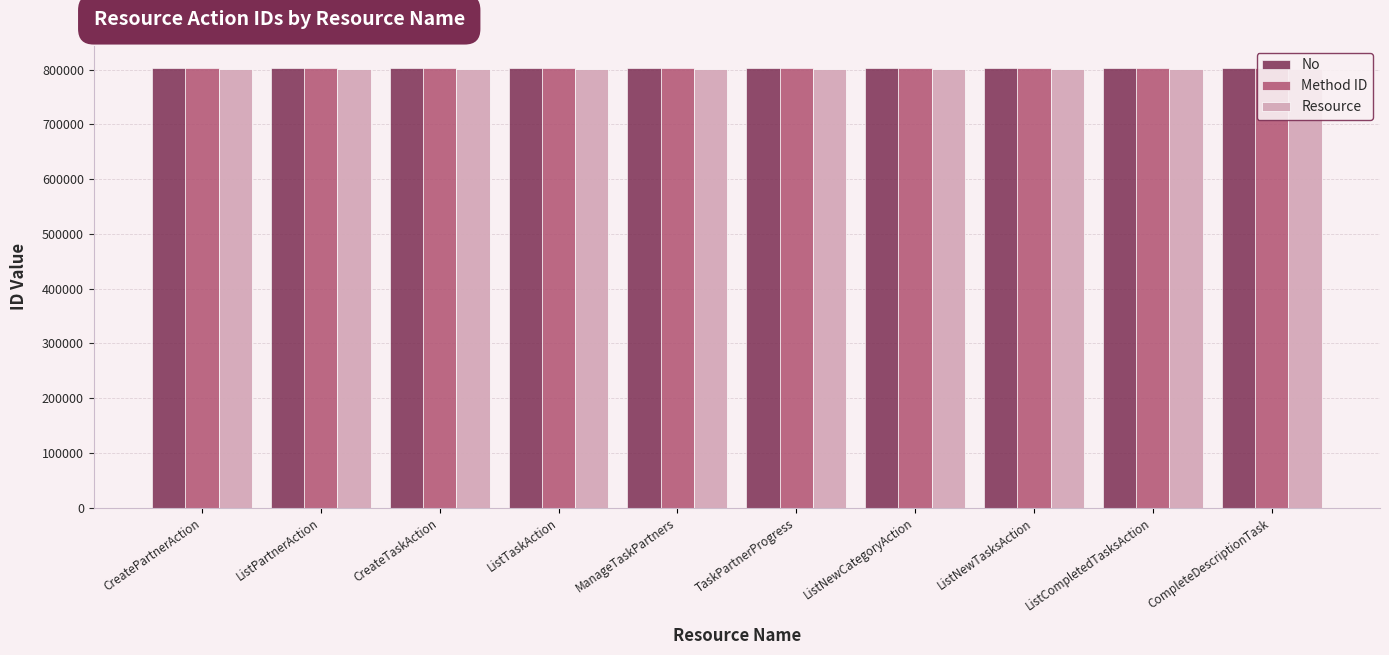

Which category has the highest value in the Resource series?

ListNewCategoryAction